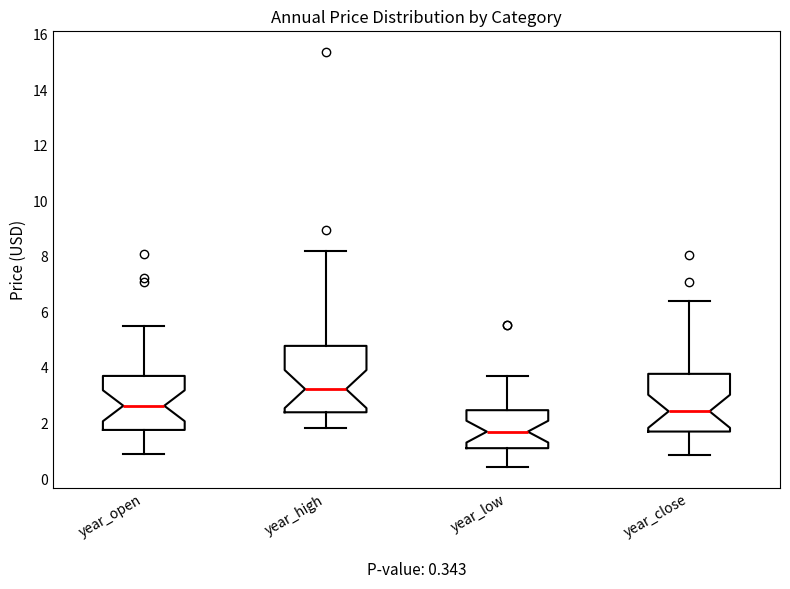

Which box is the tallest, from its lower edge to its upper edge?

year_high